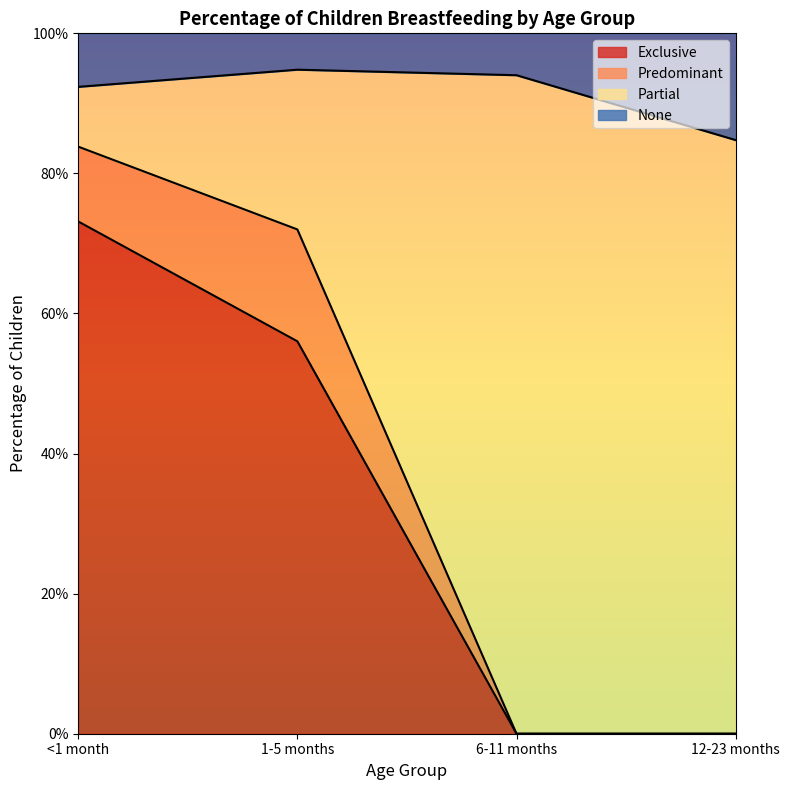

How many Exclusive values are between 0 and 1?

4